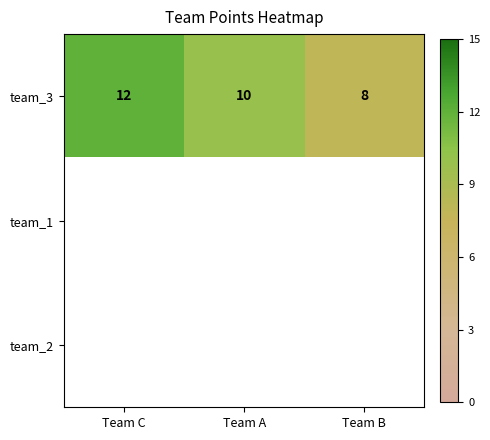

List the labels in order of team_3 value, largest first.

Team C, Team A, Team B